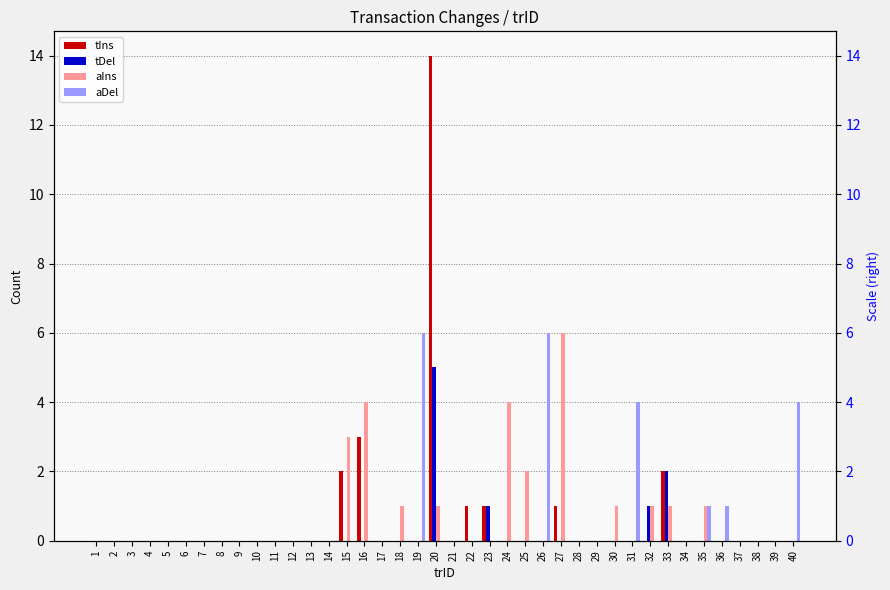

What is the average value of the tIns series?

1